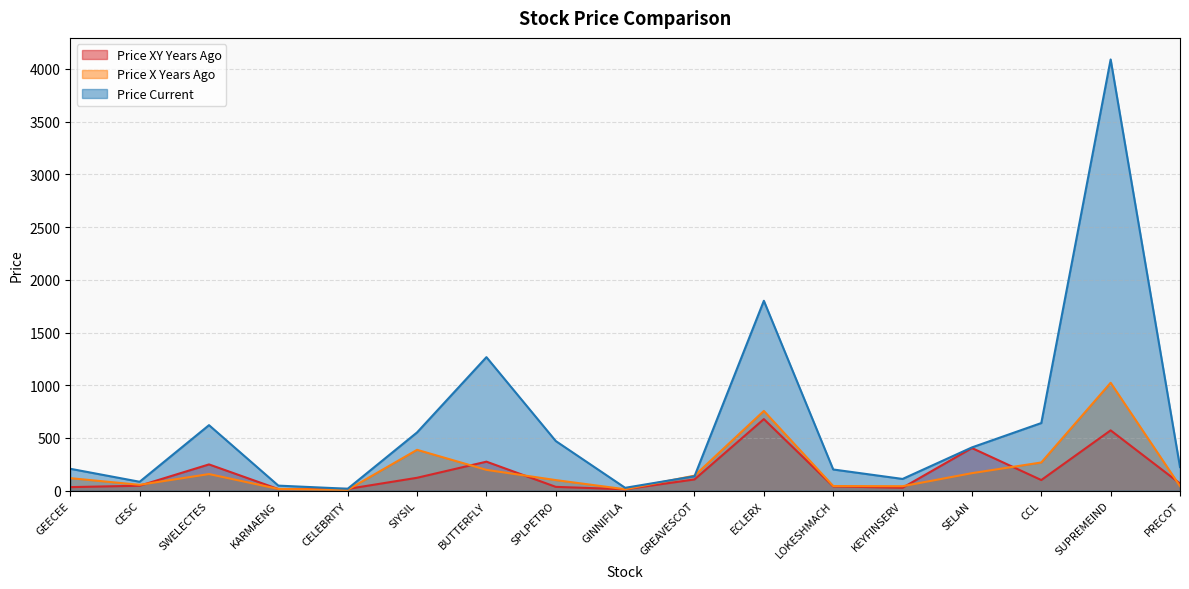

Reading right to left, what are all the values shown in this chart?

price_xy_years_ago: 68.2	572.1	100.9	404.3	27.9	40.5	678.7	106.6	13.6	36.2	275.2	122.4	16.5	15.4	249.1	47.0	33.8
price_x_years_ago: 42.8	1023.5	267.5	166.1	42.5	43.8	756.2	142.4	13.5	100.4	197.5	387.5	8.8	16.5	157.6	55.5	118.8
price_current: 223.7	4089.8	641.5	410.4	111.3	201.1	1801.1	136.7	27.2	470.7	1266.3	552.7	18.4	47.9	621.5	84.6	207.7